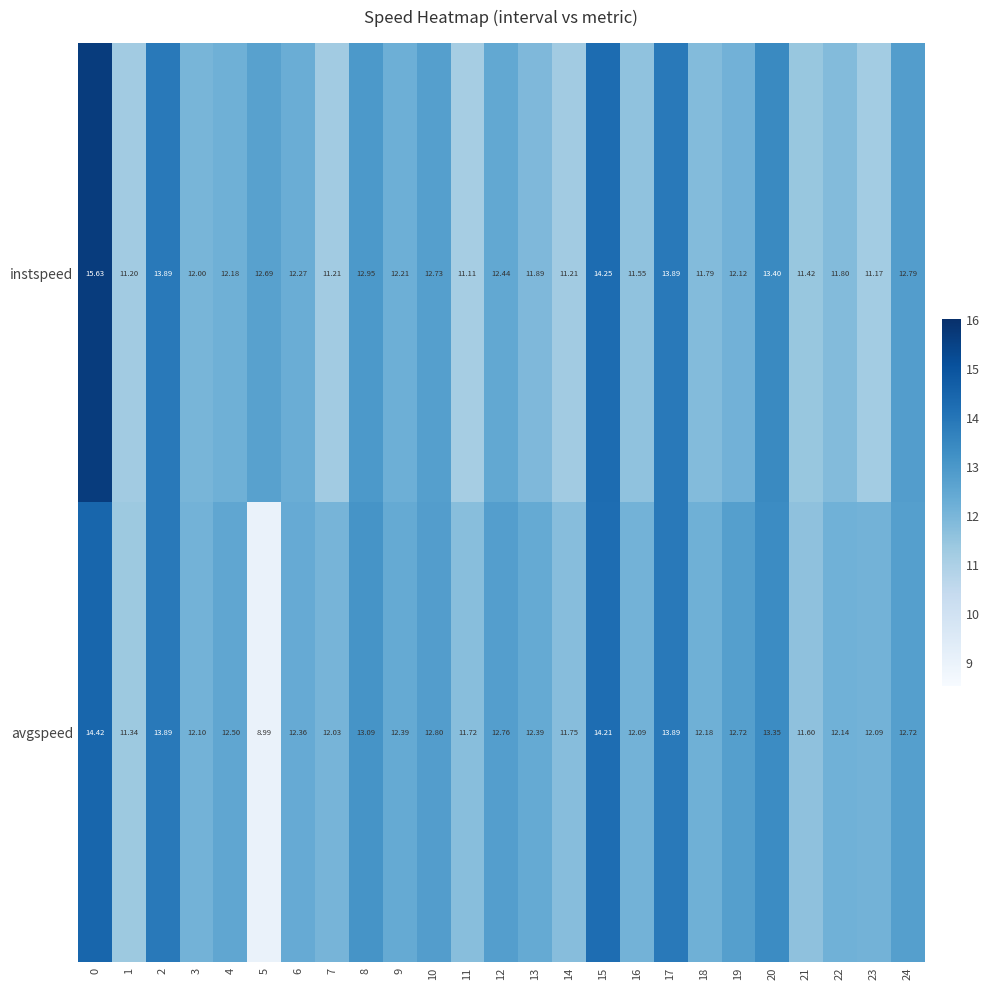

Rank the series by their average value, from highest to lowest.

avgspeed, instspeed